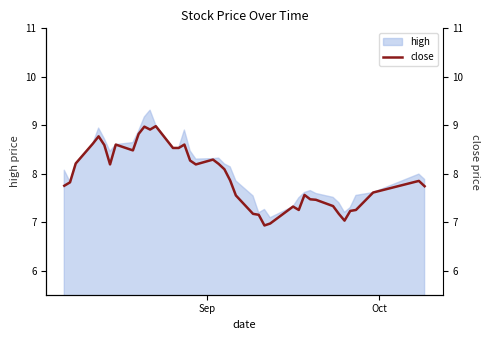

How many interior local peaks (higher than both neighbors) does the data have?

9